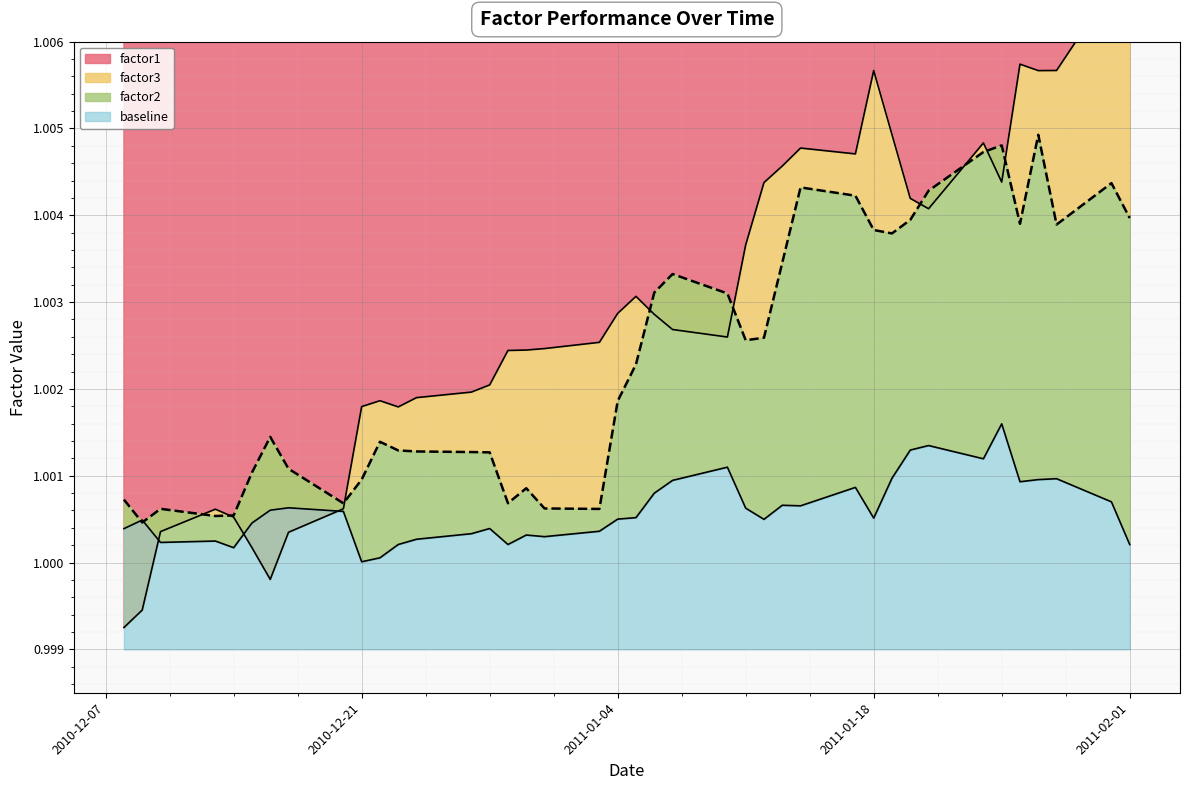

The value of factor1 at 2011-01-13 is 1.5. True or false?

False